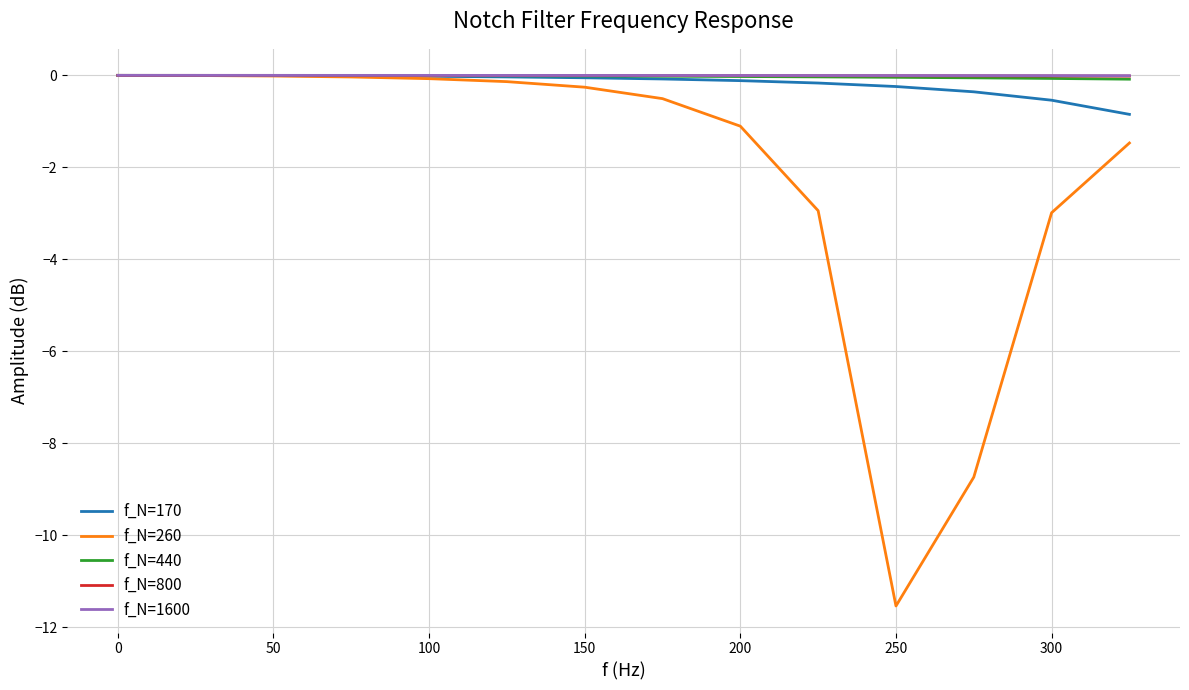

Which series has the largest range (max minus min)?

f_N=260